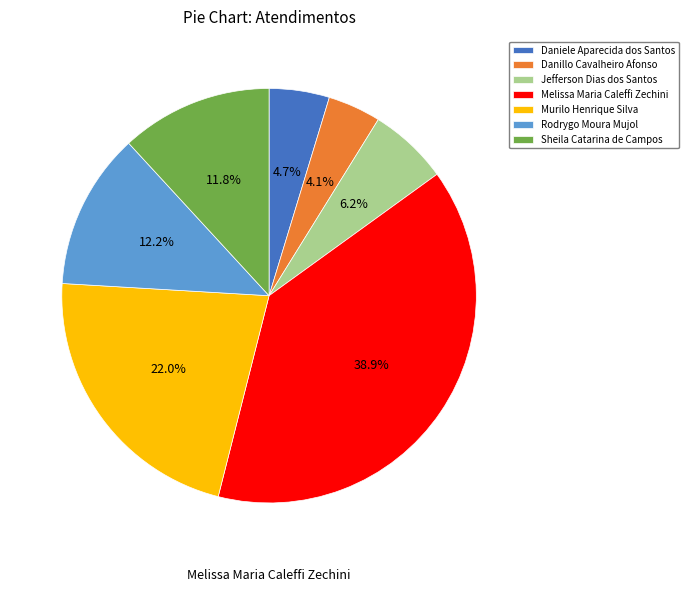

How many segments does this pie chart have?

7